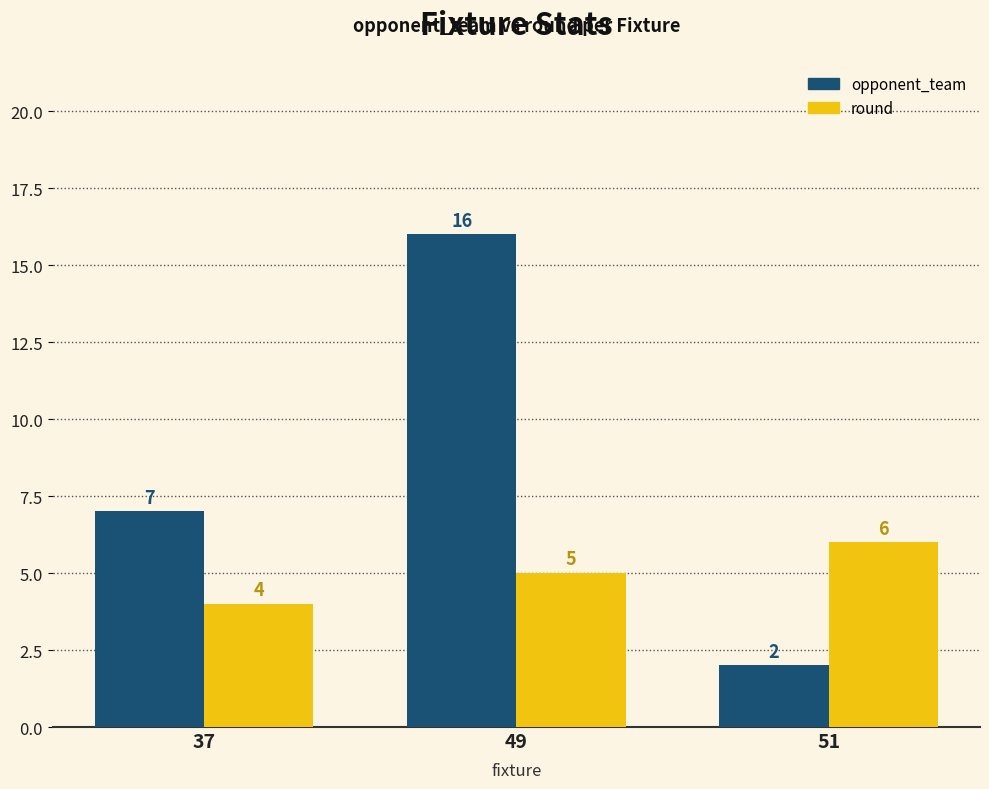

At which category is the sum across all series the highest?

49